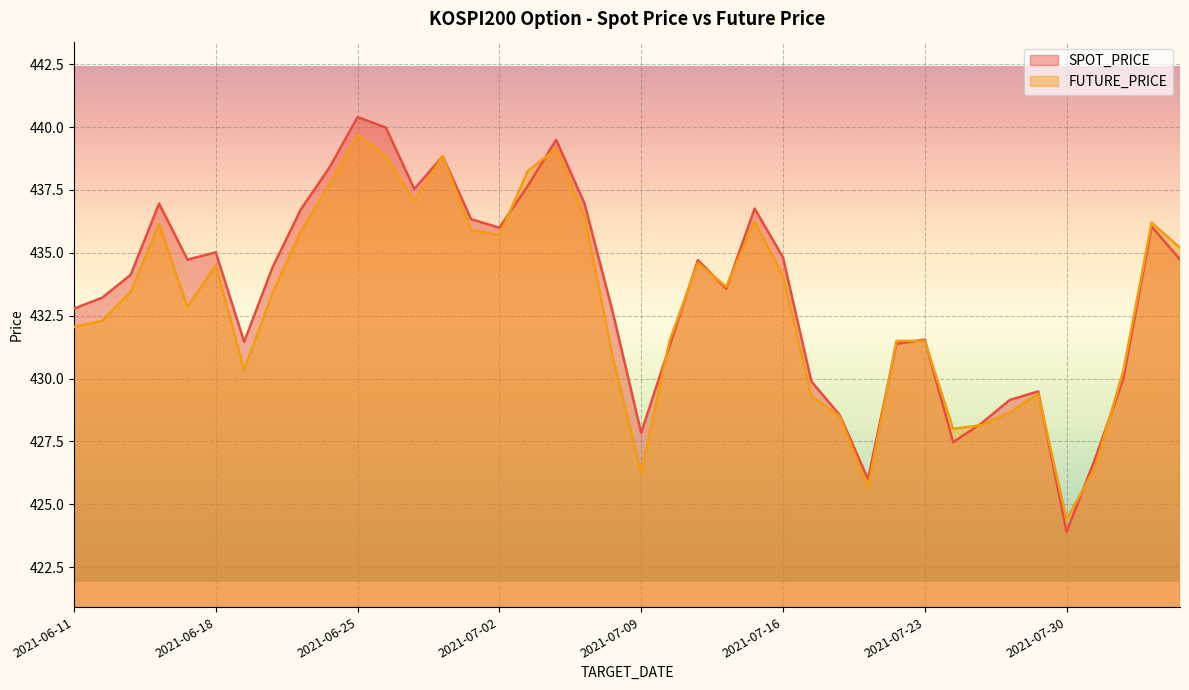

What position from the right is 2021-06-29?

28